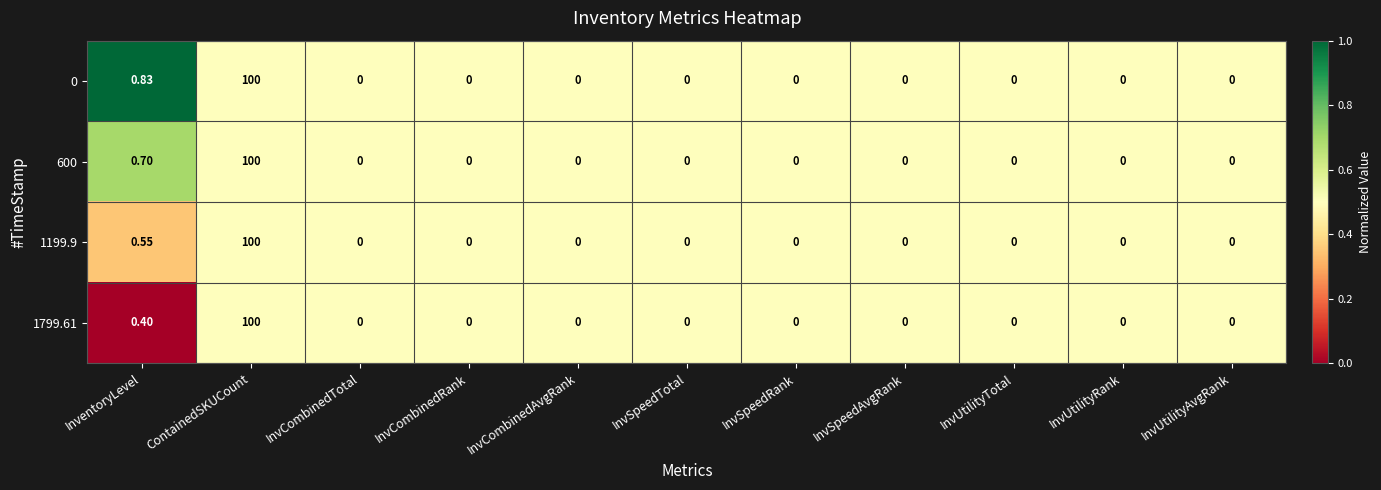

At which category is the sum across all series the highest?

ContainedSKUCount